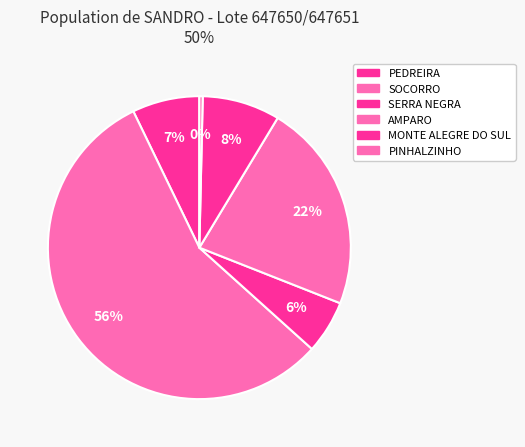

Count the number of slices in the pie.

6